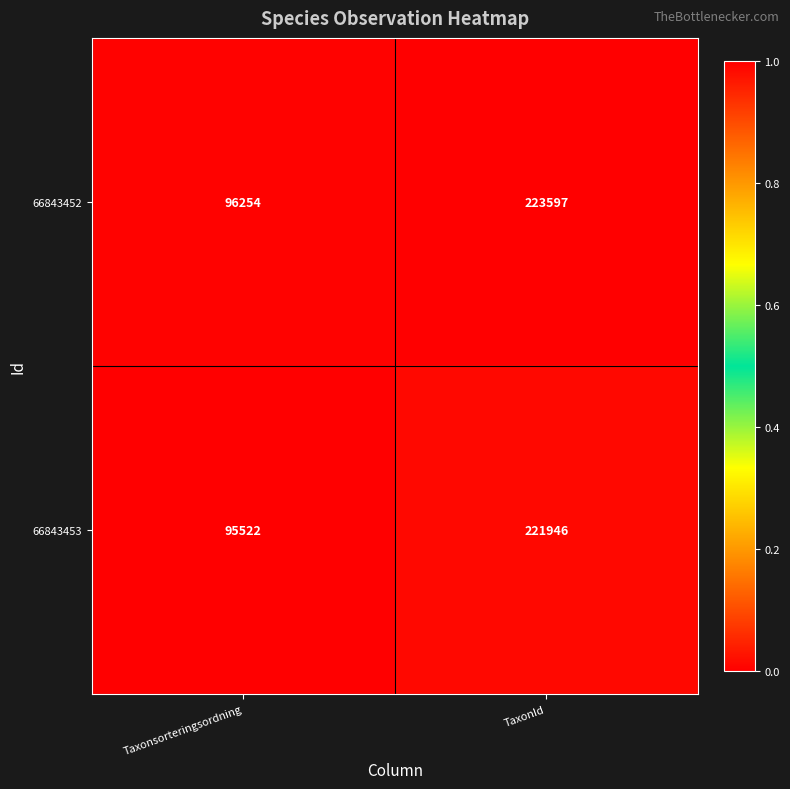

Rank the series by their average value, from highest to lowest.

66843452, 66843453